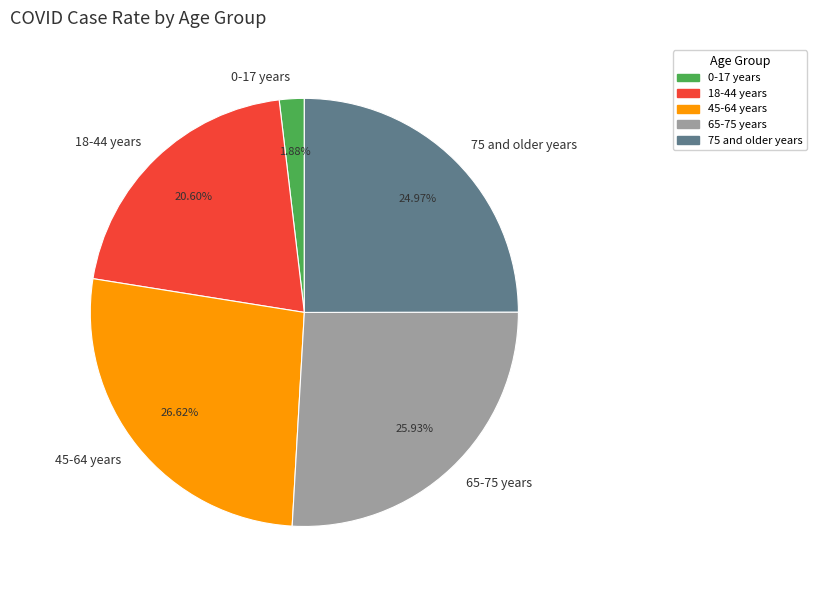

Does 65-75 years account for over 50% of the chart?

No